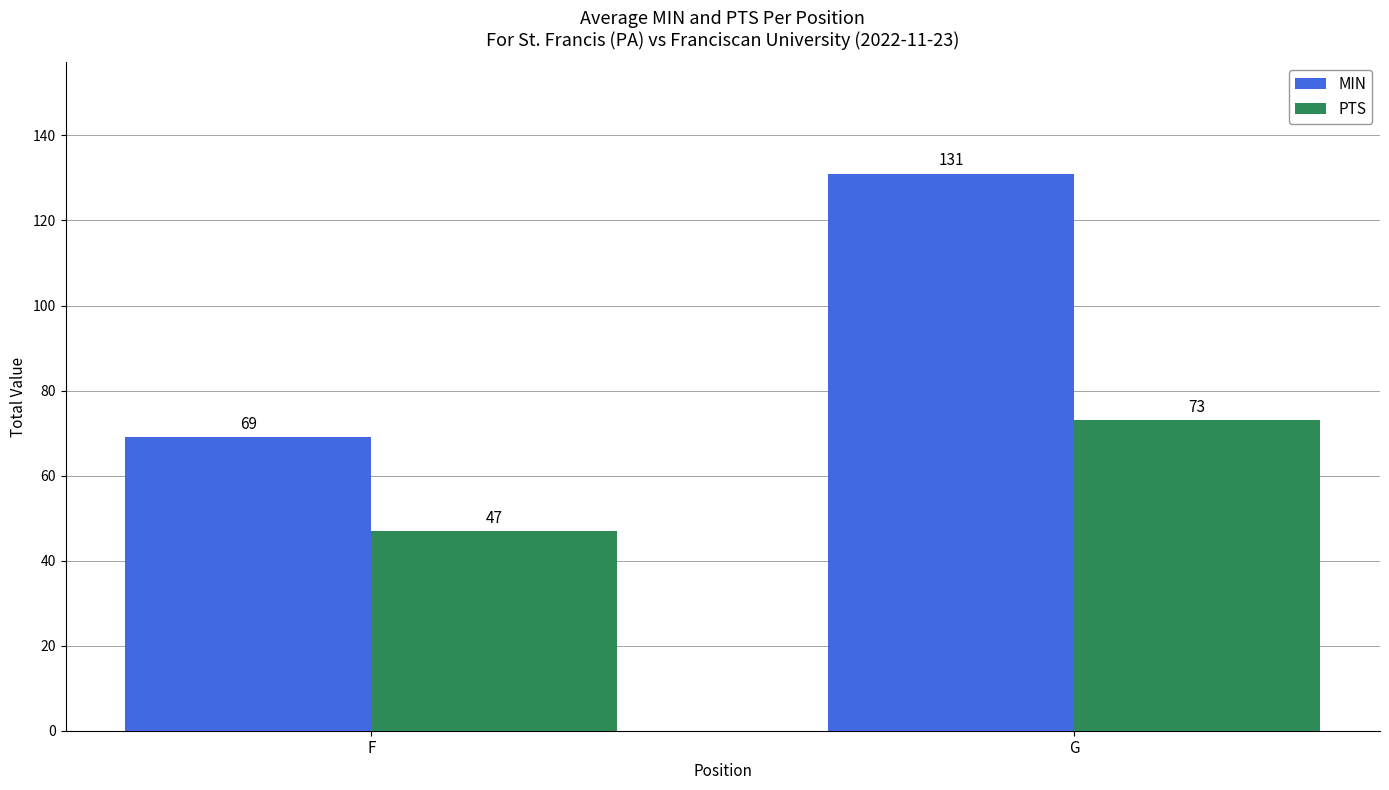

Where is MIN nearest to the value 100?

F